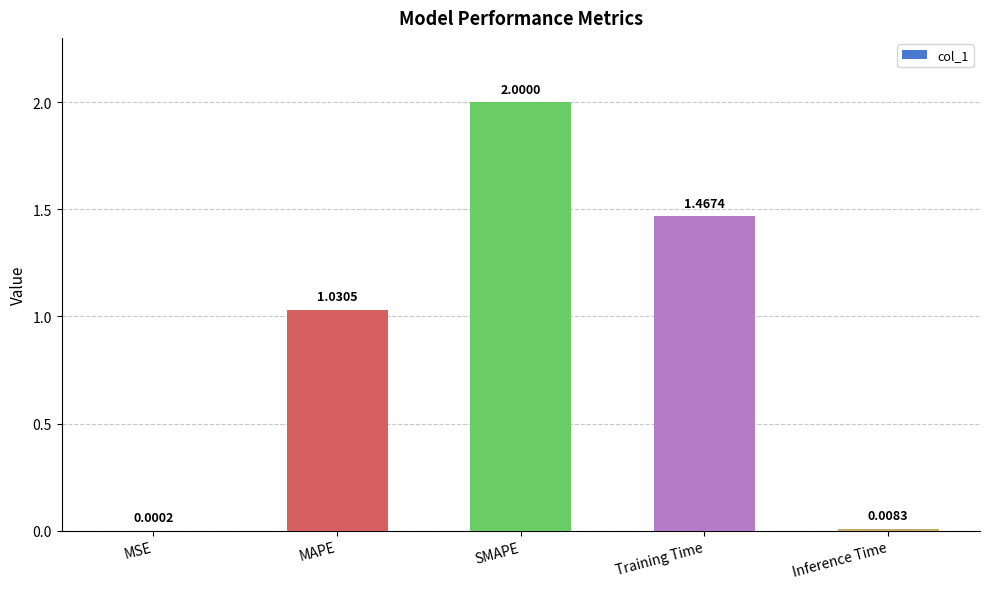

What is the sum of all values?

4.5